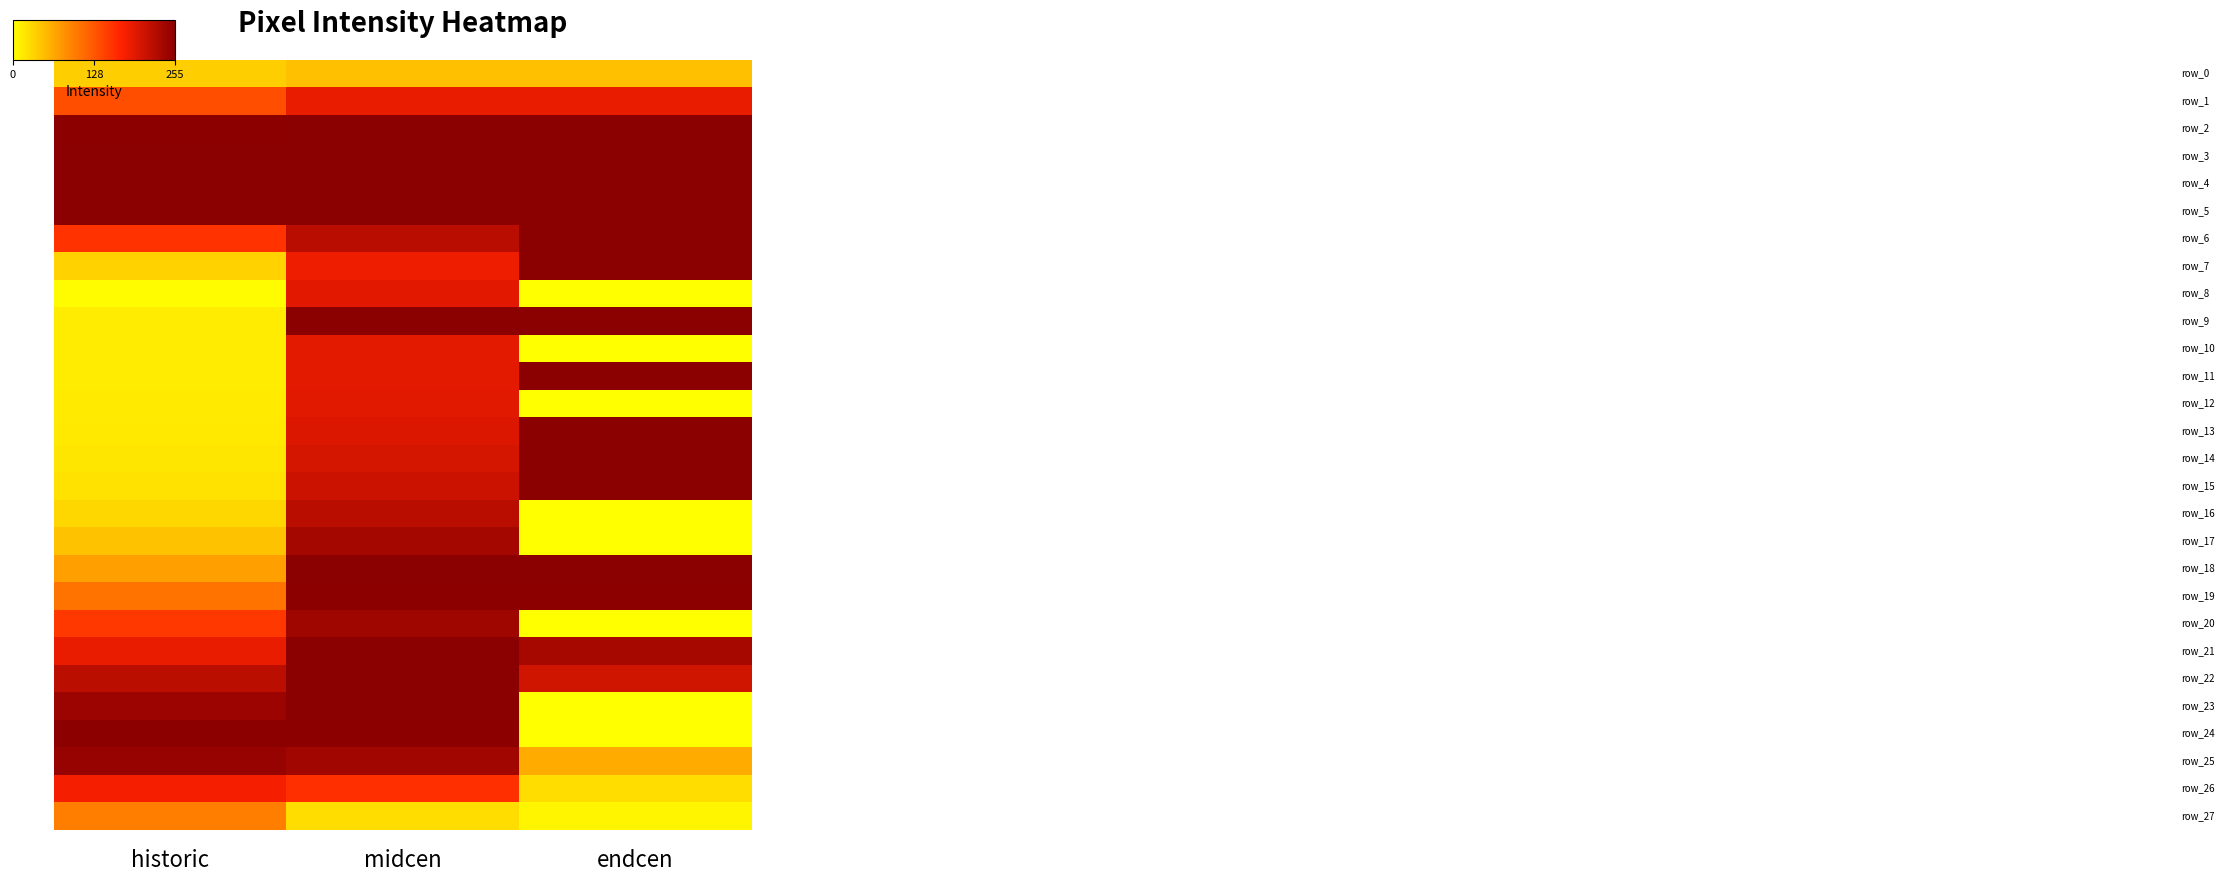

Which label corresponds to the largest value in the chart?

midcen